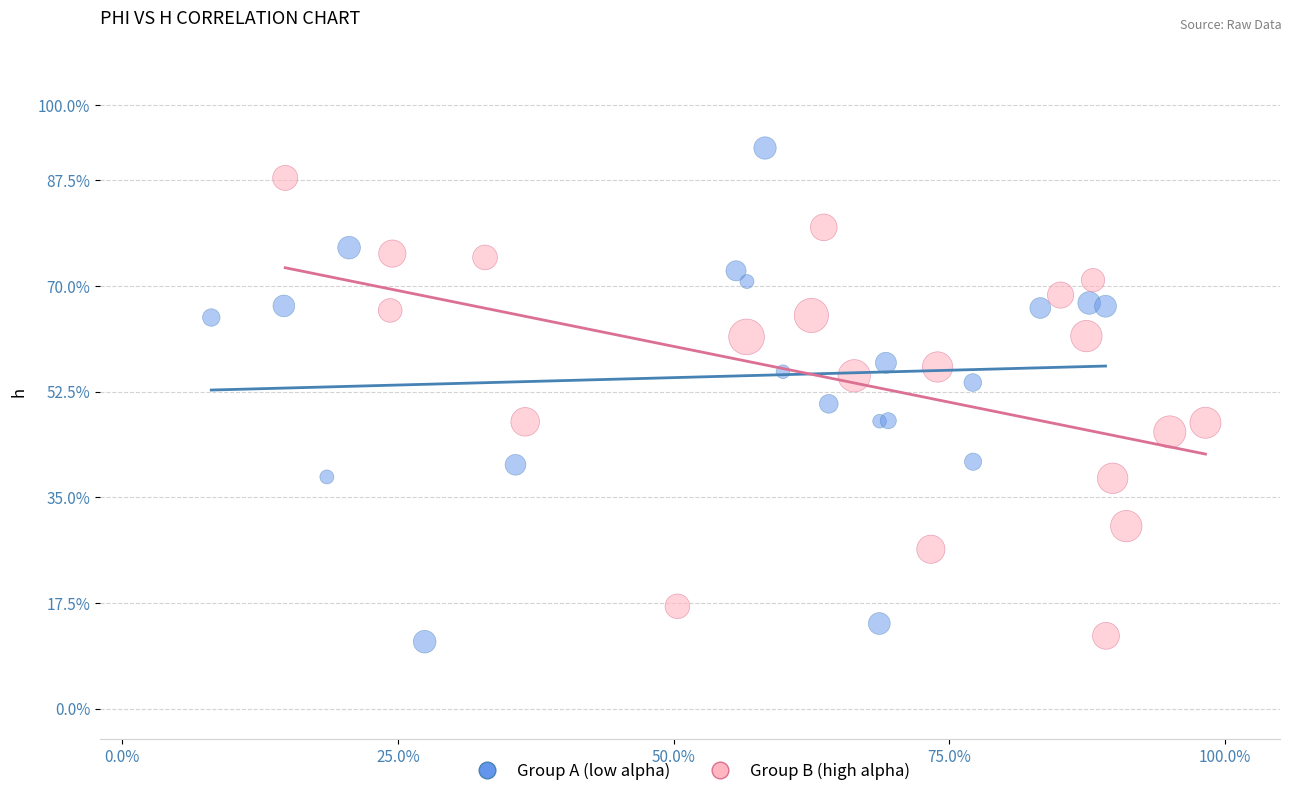

What are all the series names shown in the legend?

Group A (low alpha), Group B (high alpha)